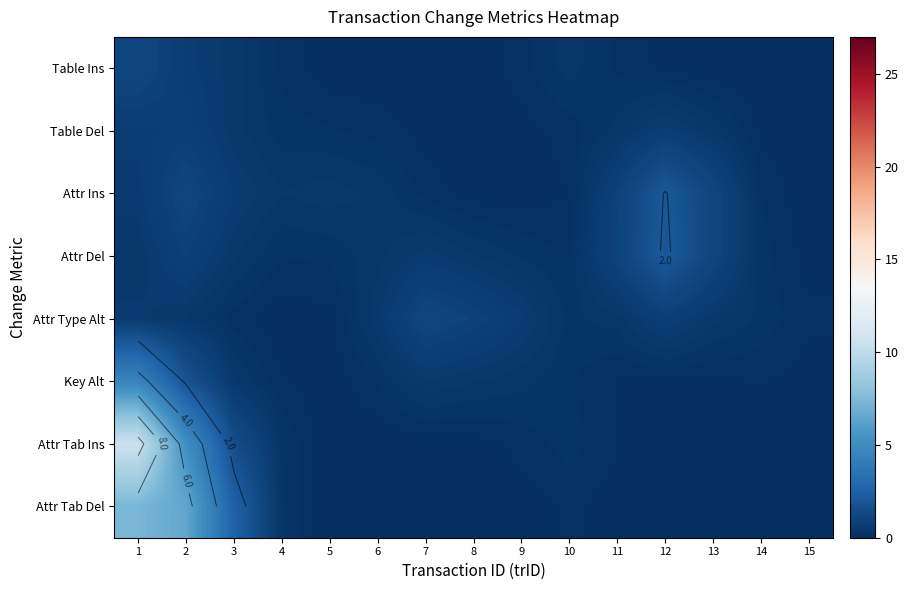

At 1, list the series in order from largest to smallest.

Attr Tab Ins, Attr Tab Del, Key Alt, Table Ins, Table Del, Attr Ins, Attr Type Alt, Attr Del